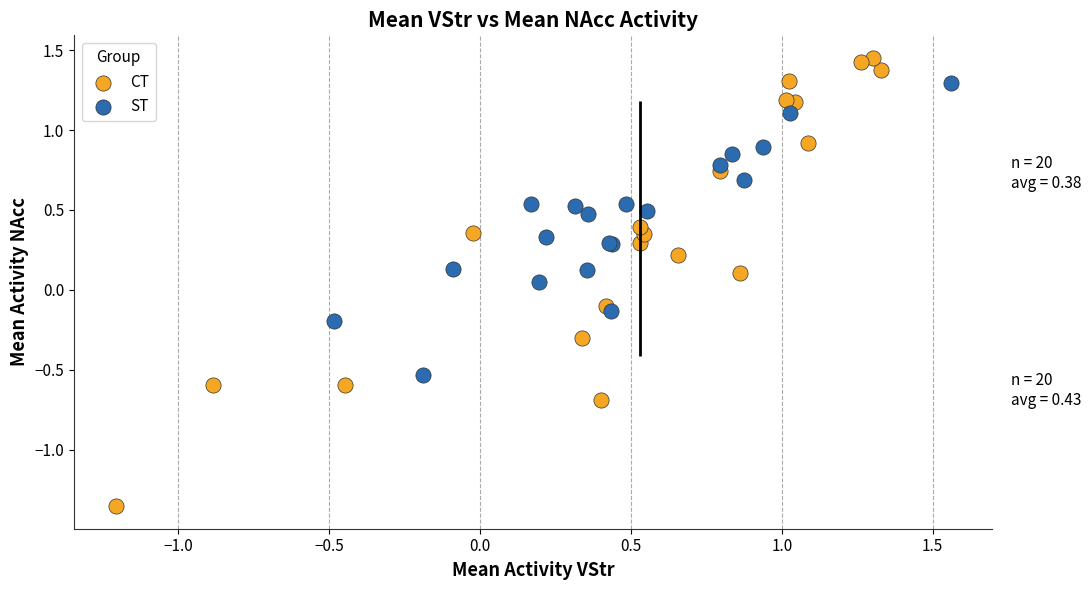

Which series reaches the minimum Y coordinate?

CT